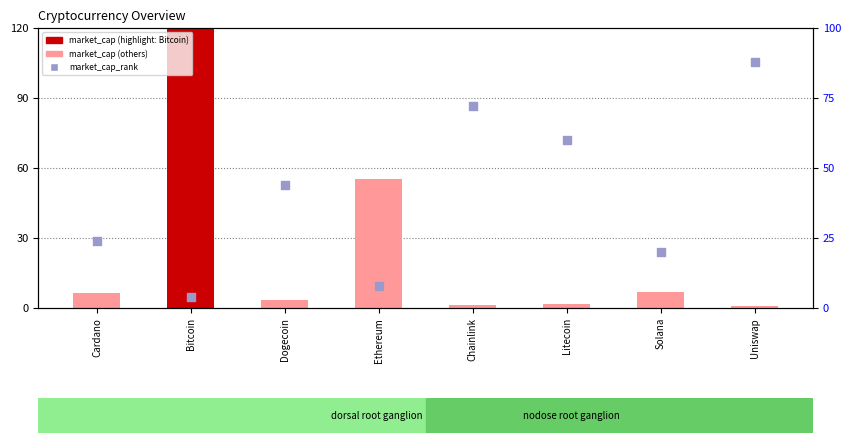

At how many categories does at least one series exceed 113?

1